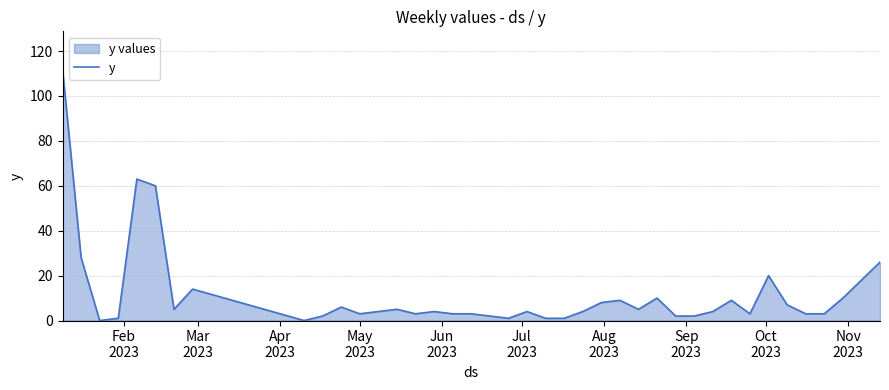

How many data points does each series have?

40